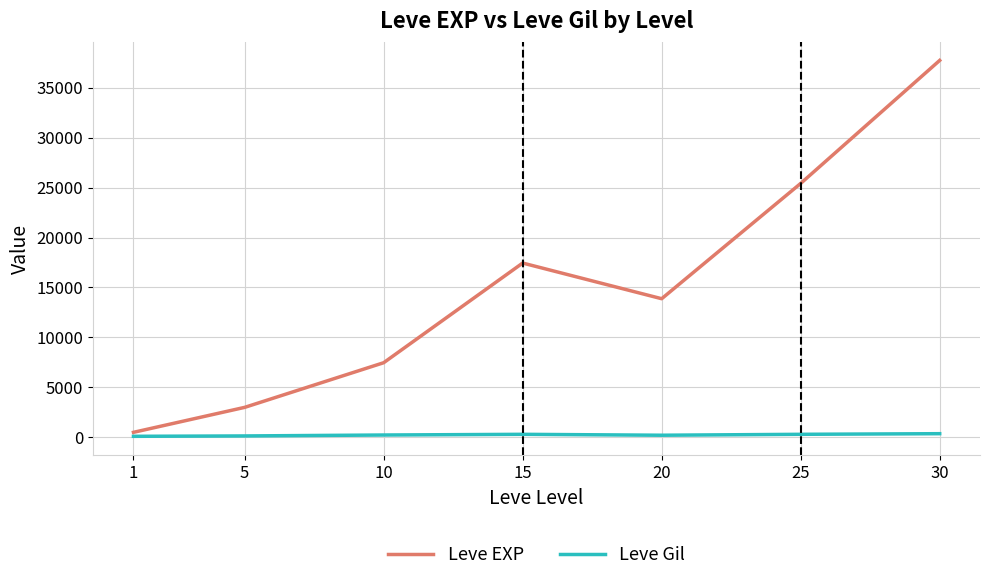

What are all the series names shown in the legend?

Leve EXP, Leve Gil